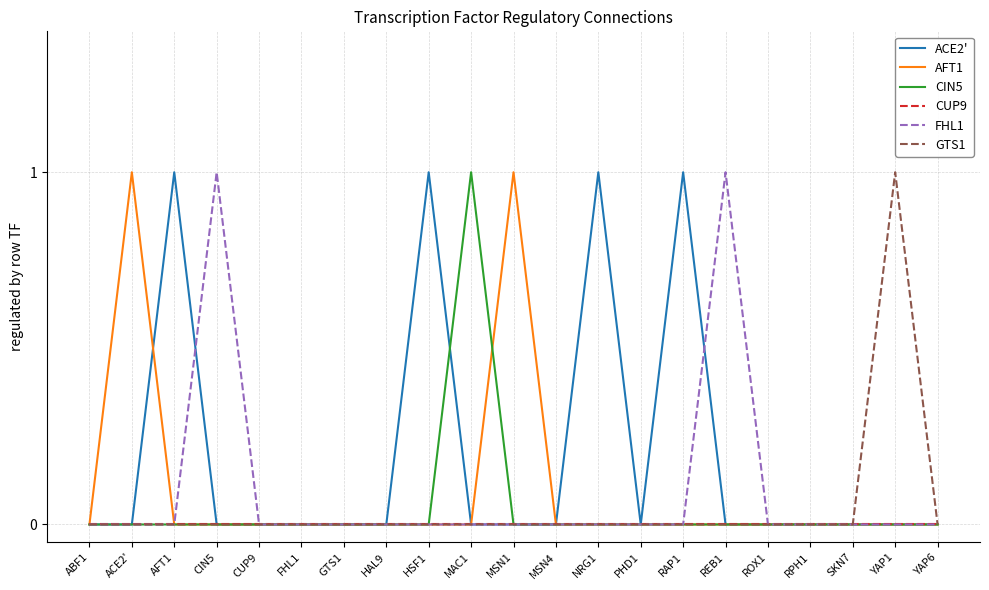

True or false: GTS1 has a value of 0 at CIN5.

True